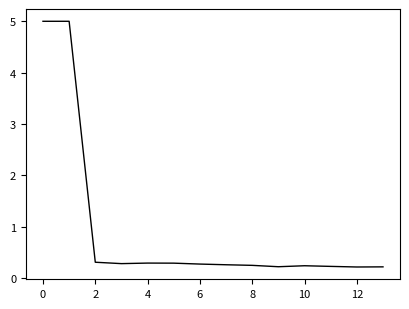

What is the greatest value displayed?

5.0